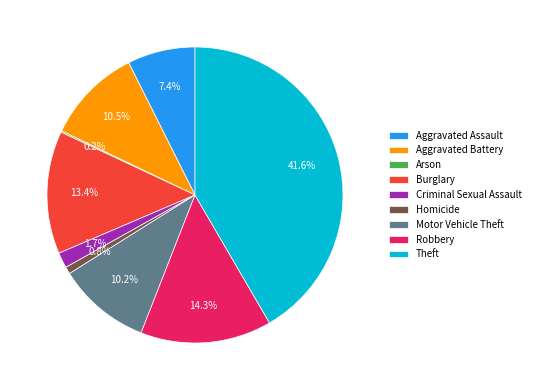

Is it true that Burglary is 13% of the pie?

True